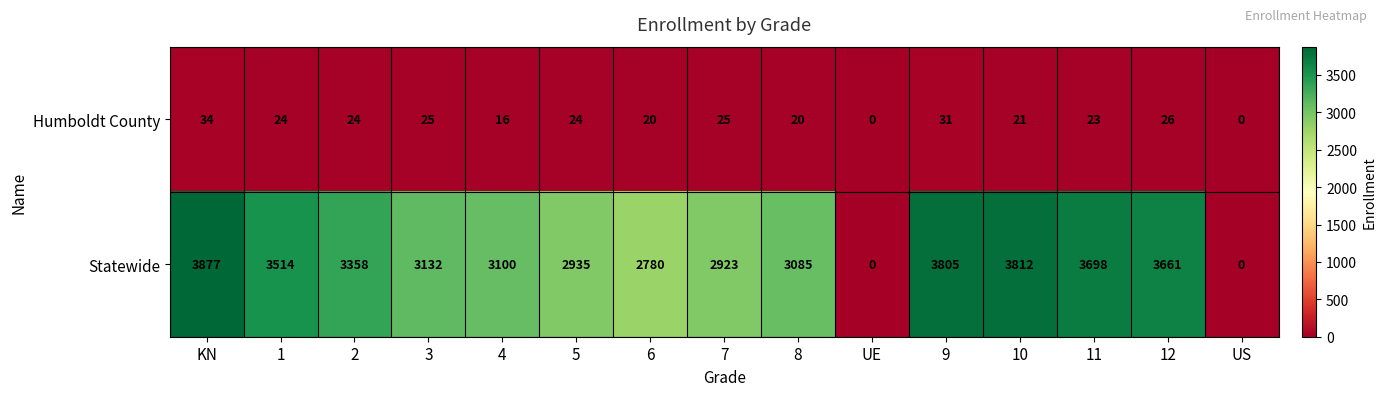

Reading right to left, transcribe all the data shown in this chart.

Humboldt County: 0	26	23	21	31	0	20	25	20	24	16	25	24	24	34
Statewide: 0	3661	3698	3812	3805	0	3085	2923	2780	2935	3100	3132	3358	3514	3877